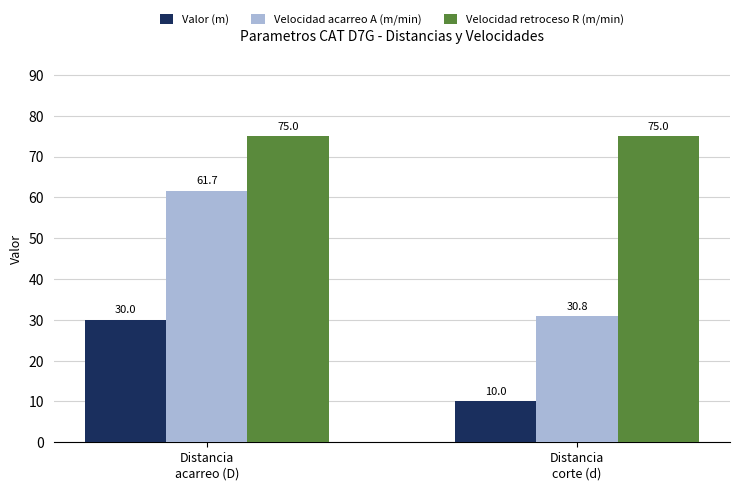

What is the sum of the Valor (m) values at Distancia
acarreo (D) and Distancia
corte (d)?

40.0